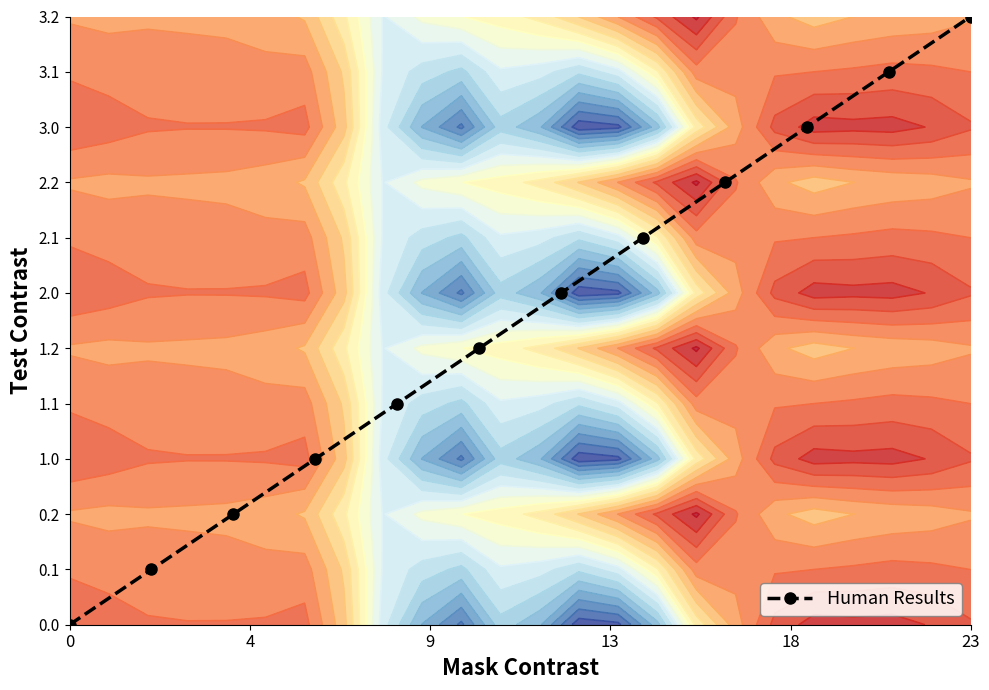

How many data points does each series have?

12